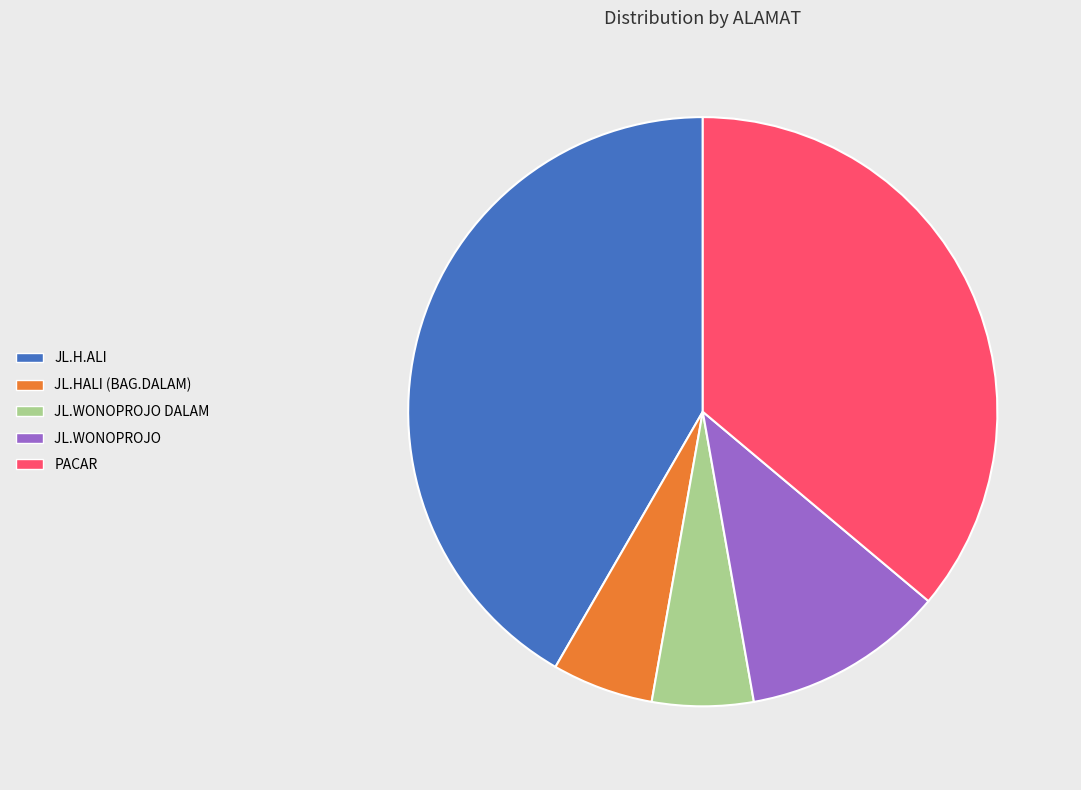

Combined, do JL.HALI (BAG.DALAM) and PACAR account for over 50%?

No